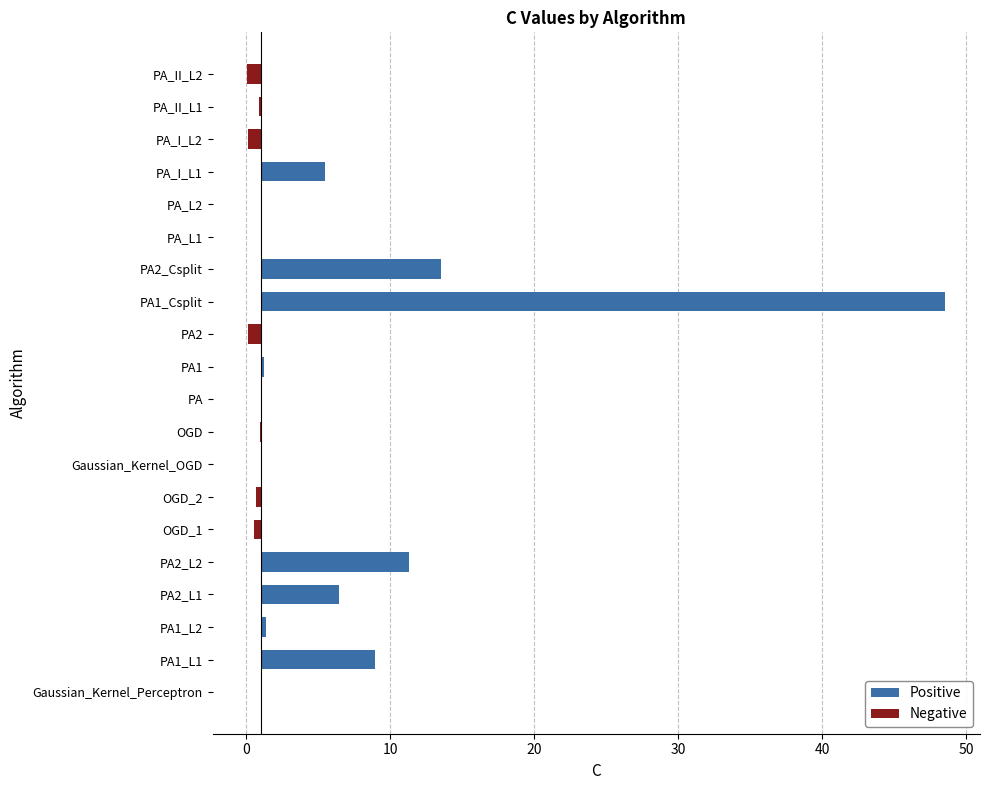

Approximately how many times larger is the value at PA_I_L2 compared to PA_L2?

0.1